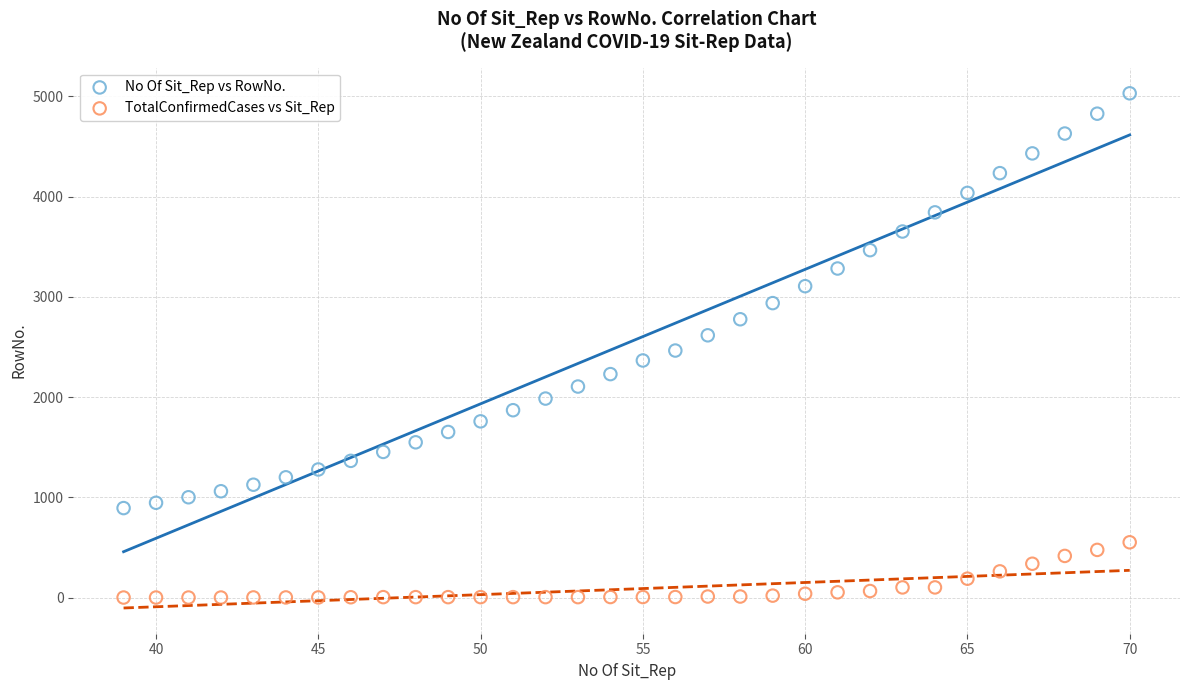

Which series has the largest Y range (max minus min)?

No Of Sit_Rep vs RowNo.